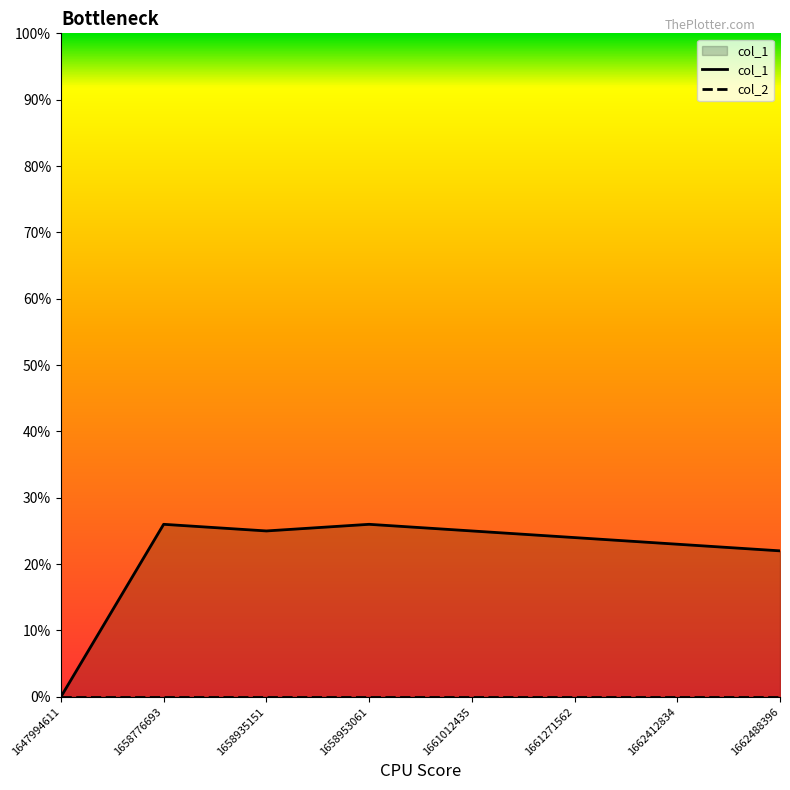

Reading left to right, extract all data points from this chart.

col_1: 0	26	25	26	25	24	23	22
col_2: 0	0	0	0	0	0	0	0